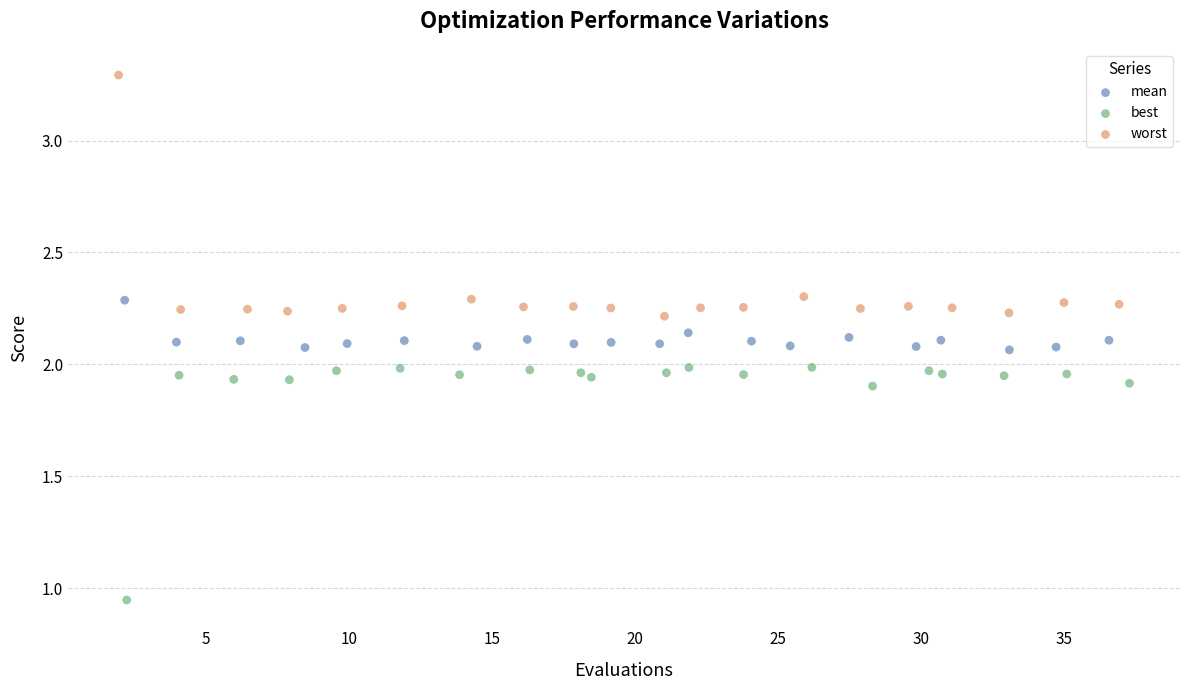

Which series contains the lowest Y value?

best